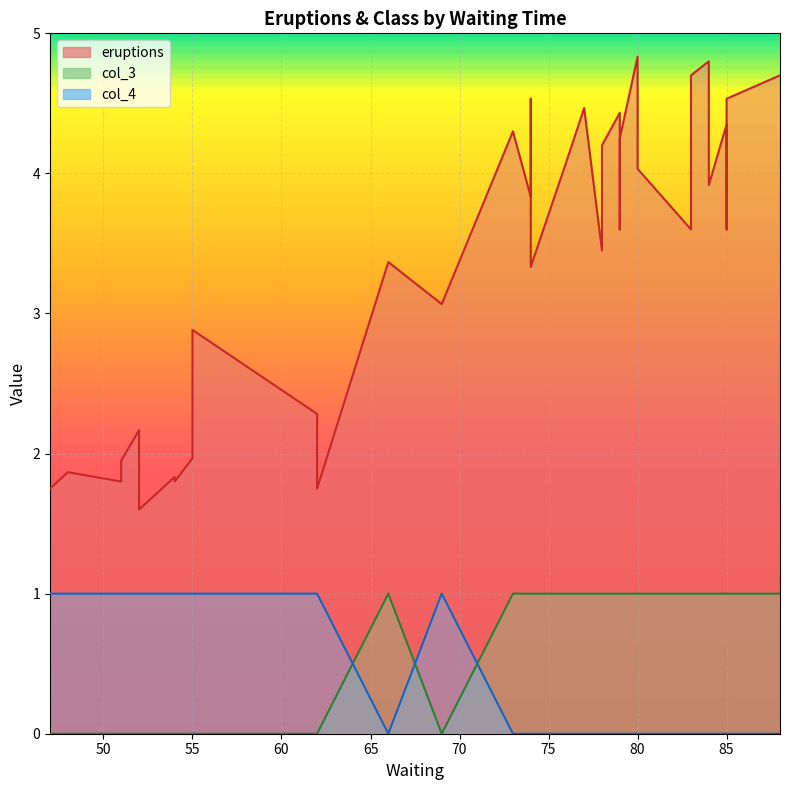

The eruptions series shows 3.5 at 78. True or false?

True